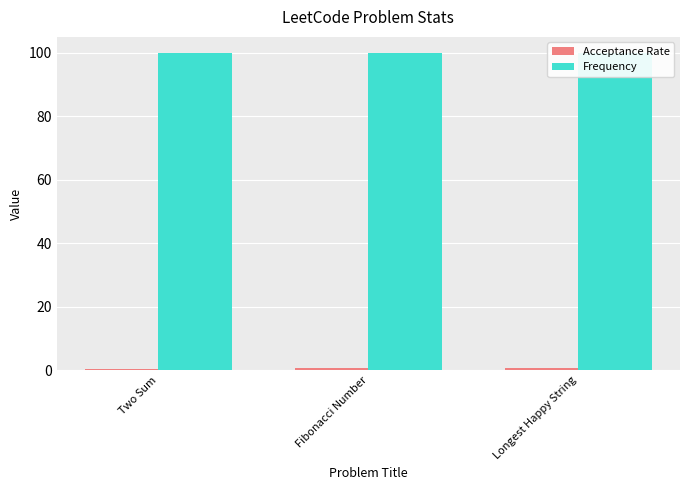

What is the minimum value shown in the chart?

0.6